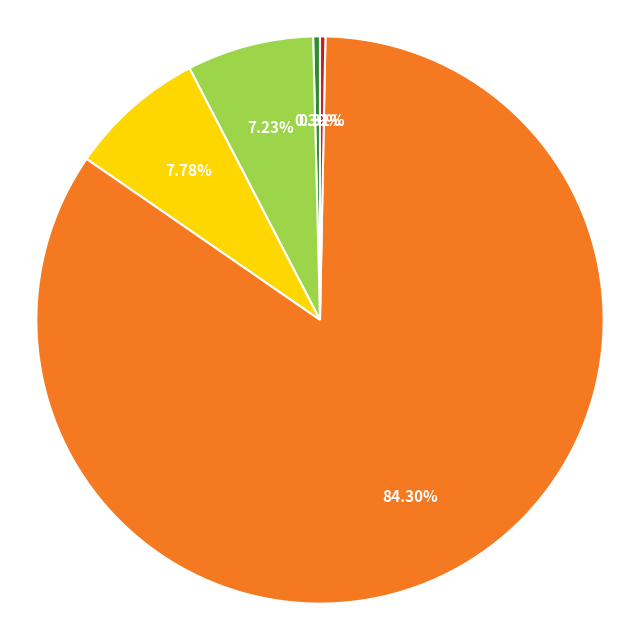

Is there a majority slice in this chart?

Yes